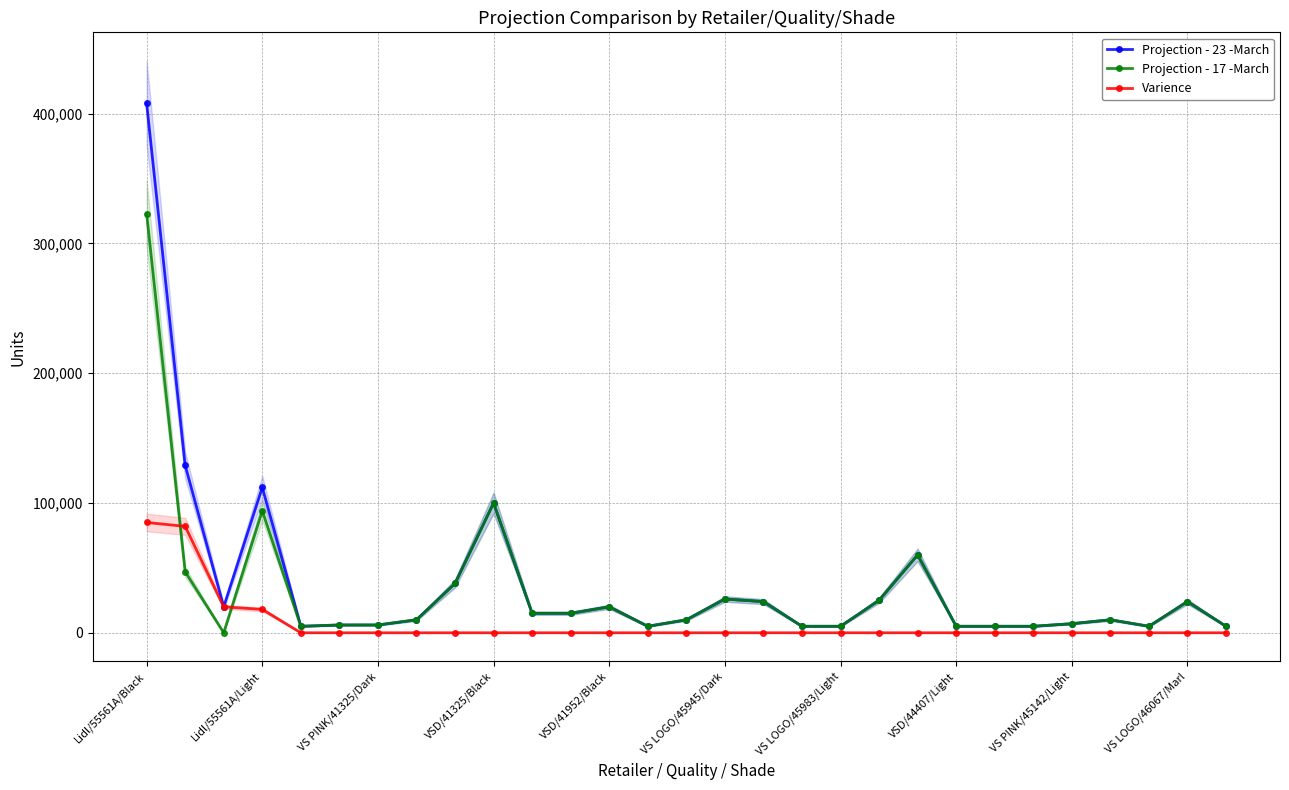

Reading right to left, what are all the values shown in this chart?

Projection - 23 -March: 5000	24000	5000	10000	7000	5000	5000	5000	60000	25000	5000	5000	24000	26000	10000	5000	20000	15000	15000	100000	38000	10000	6000	6000	5000	112000	20000	129000	408000
Projection - 17 -March: 5000	24000	5000	10000	7000	5000	5000	5000	60000	25000	5000	5000	24000	26000	10000	5000	20000	15000	15000	100000	38000	10000	6000	6000	5000	94000	0	47000	323000
Varience: 0	0	0	0	0	0	0	0	0	0	0	0	0	0	0	0	0	0	0	0	0	0	0	0	0	18000	20000	82000	85000